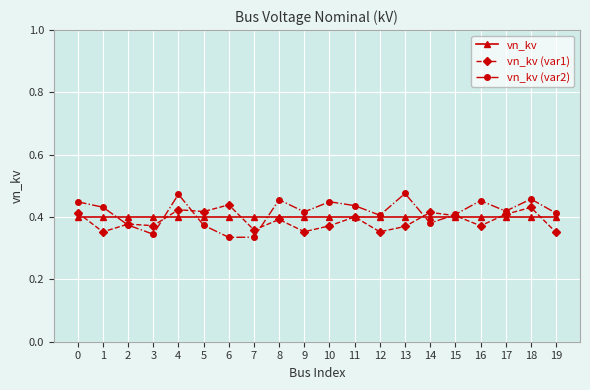

Where is the first local minimum for vn_kv (var1)?

1